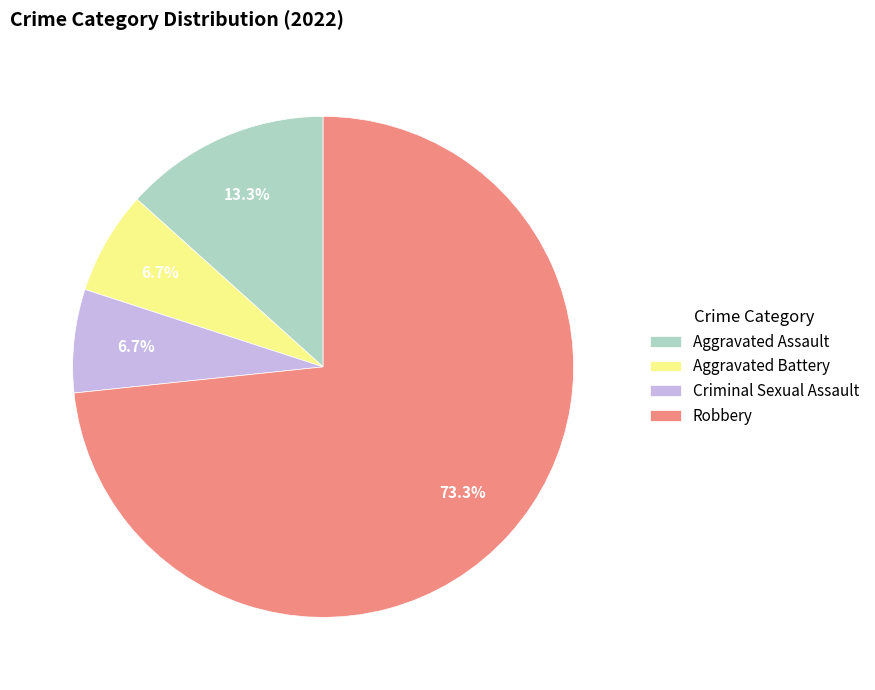

Between Aggravated Assault and Aggravated Battery, which is larger?

Aggravated Assault